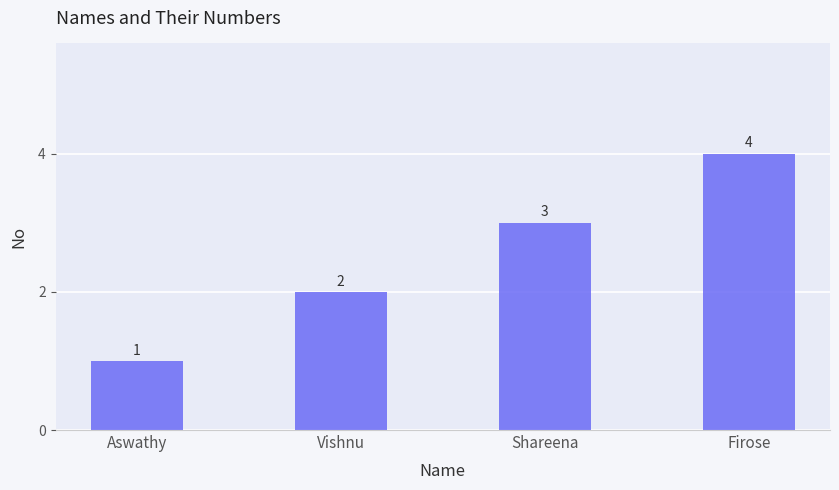

Is it true that the value at Shareena is 4?

False